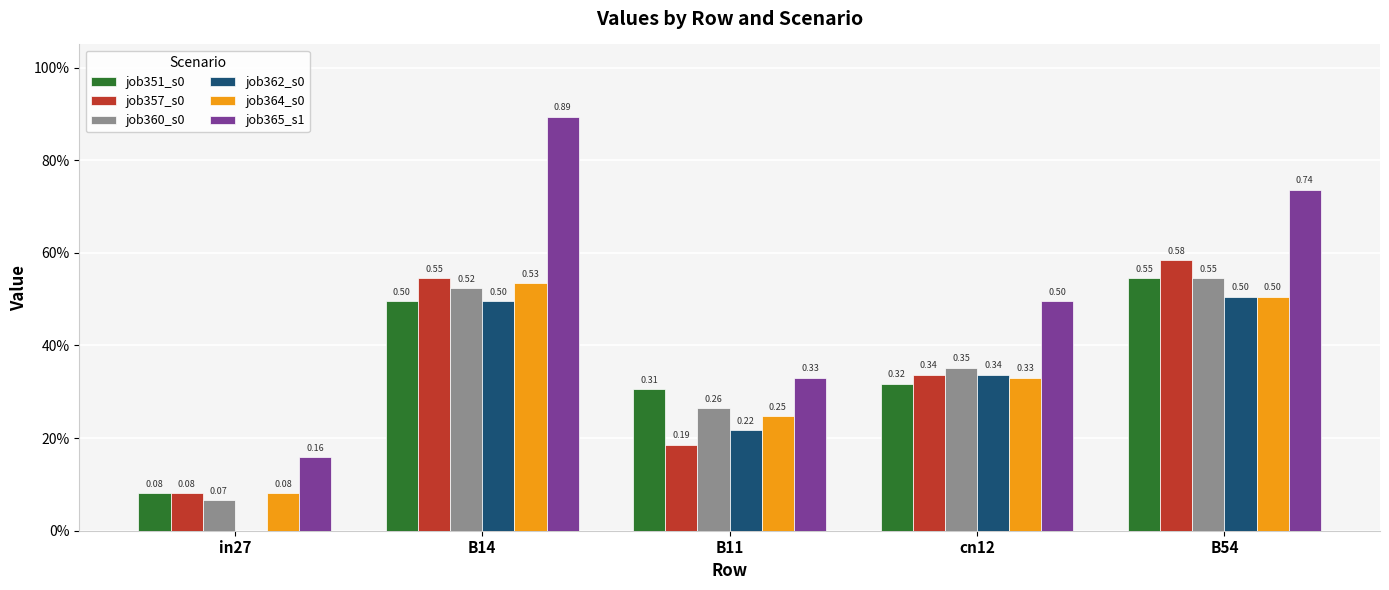

Reading right to left, transcribe all the data shown in this chart.

job351_s0: B54=0.5	cn12=0.3	B11=0.3	B14=0.5	in27=0.1
job357_s0: B54=0.6	cn12=0.3	B11=0.2	B14=0.5	in27=0.1
job360_s0: B54=0.5	cn12=0.4	B11=0.3	B14=0.5	in27=0.1
job362_s0: B54=0.5	cn12=0.3	B11=0.2	B14=0.5	in27=0.0
job364_s0: B54=0.5	cn12=0.3	B11=0.2	B14=0.5	in27=0.1
job365_s1: B54=0.7	cn12=0.5	B11=0.3	B14=0.9	in27=0.2